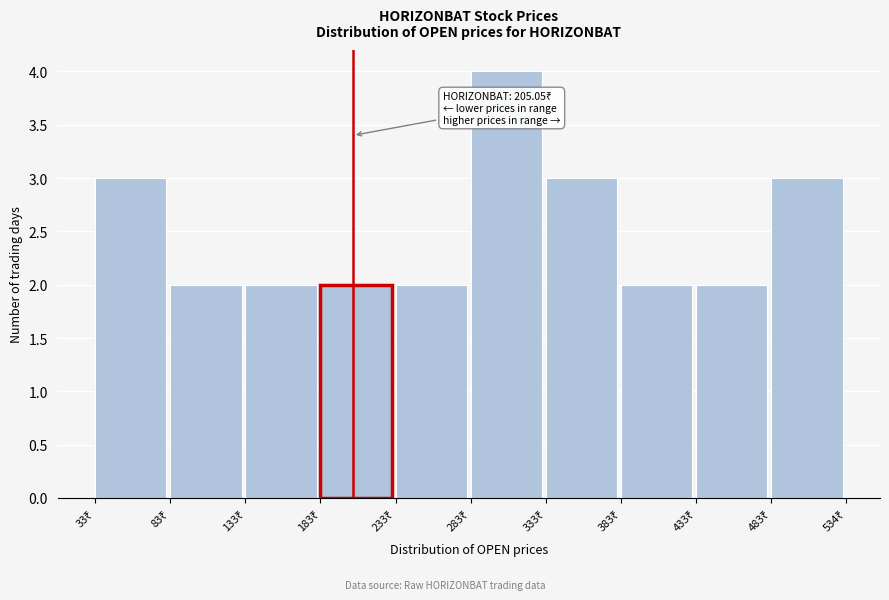

Over which range of the x-axis is the bar tallest?

280 to 330